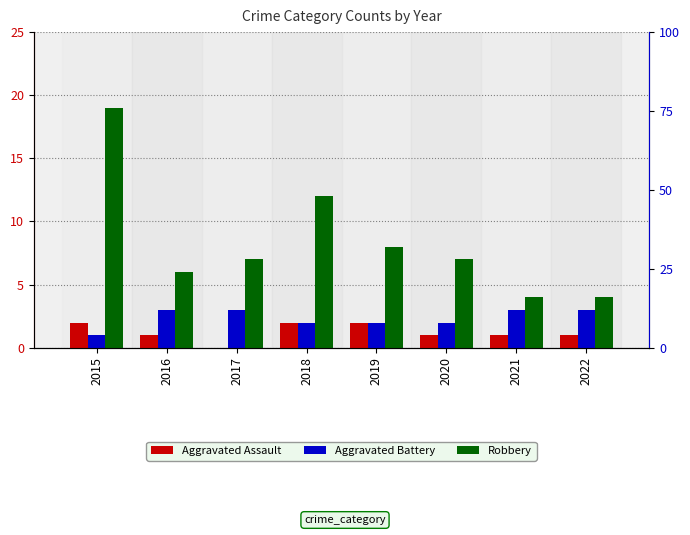

List the series in order of their peak value, lowest first.

Aggravated Assault, Aggravated Battery, Robbery